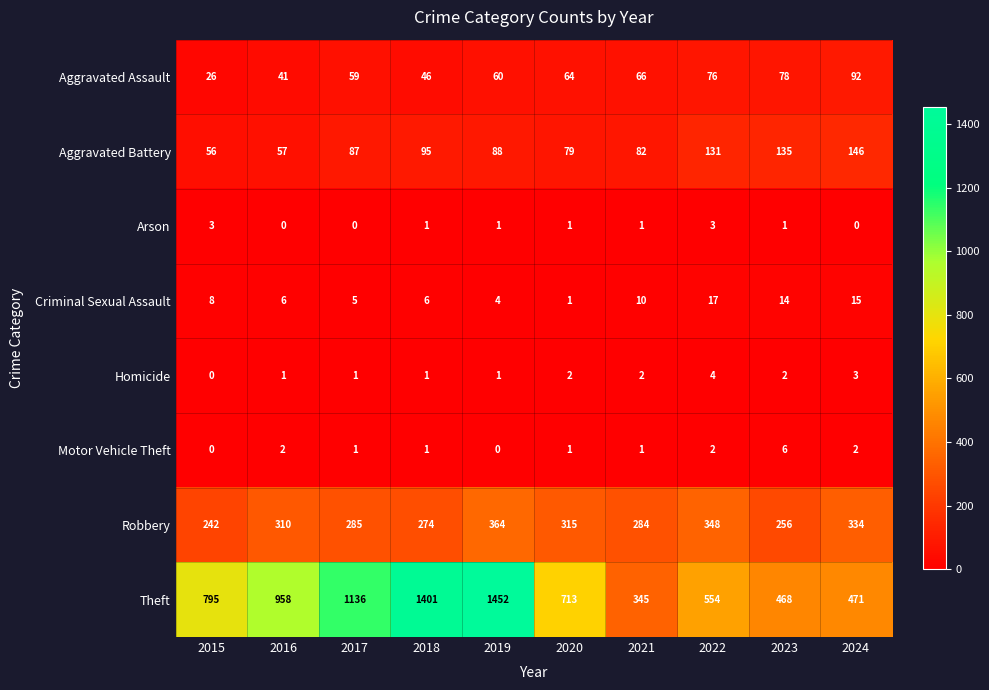

Which series has the largest range (max minus min)?

Theft